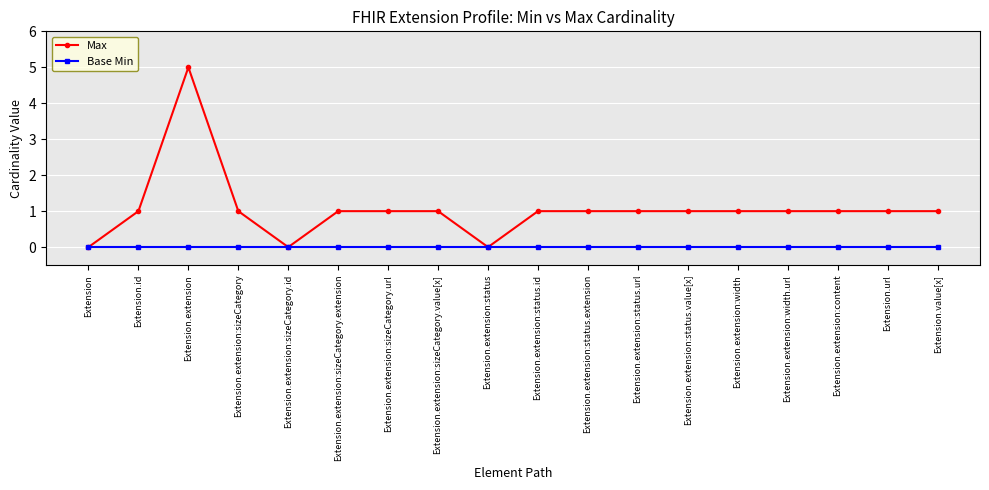

Where is the first local minimum for Max?

Extension.extension:sizeCategory.id